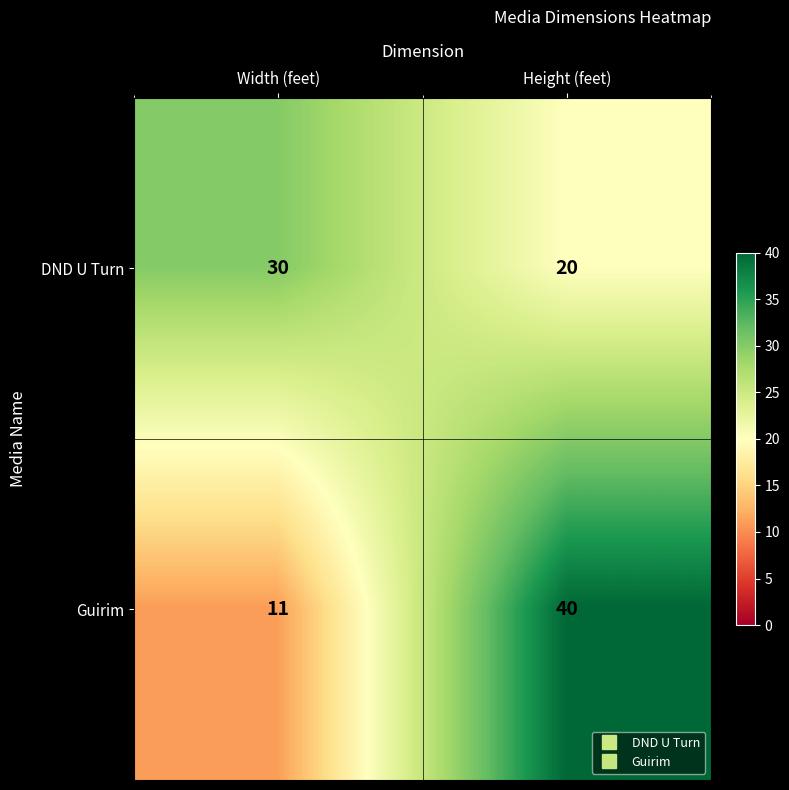

What is the approximate value of DND U Turn at Width (feet)?

30